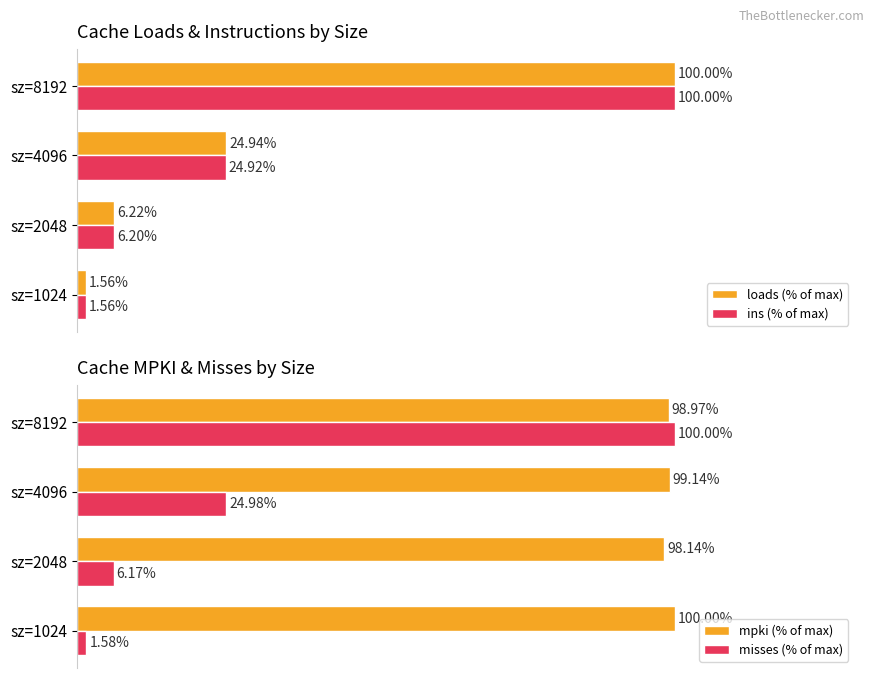

Is the value of mpki (% of max) at sz=8192 greater than the value of misses (% of max) at sz=8192?

No